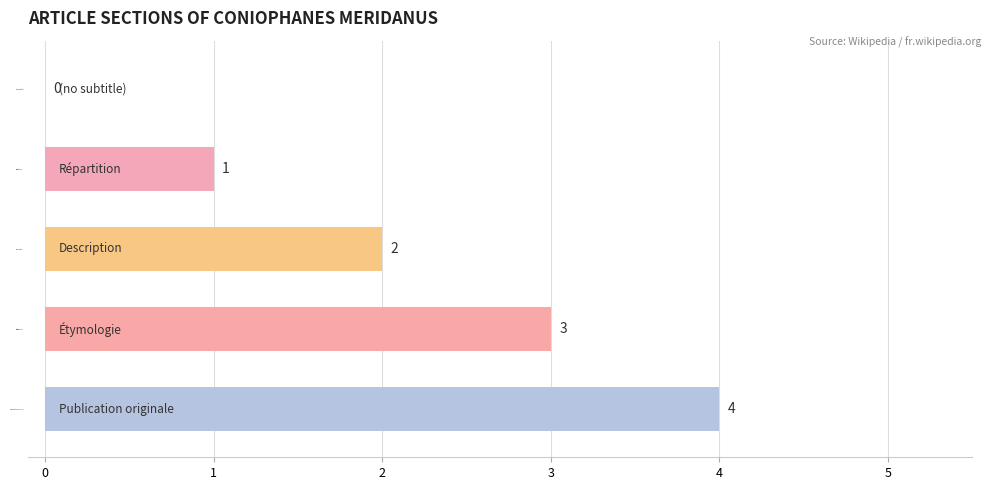

What is the greatest value displayed?

4